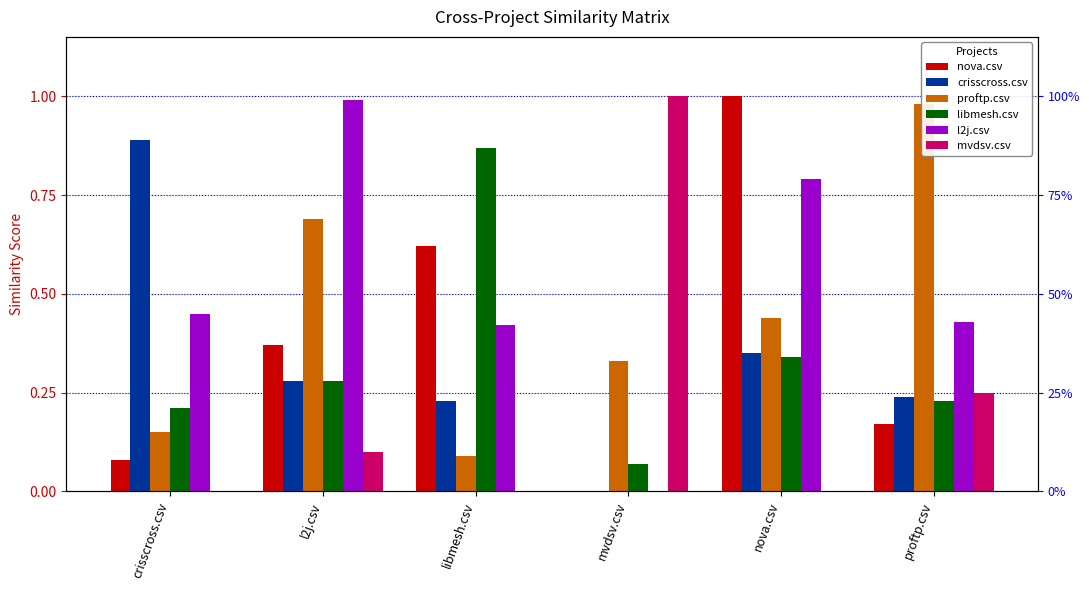

Rank the series by their maximum value, from lowest to highest.

libmesh.csv, crisscross.csv, proftp.csv, l2j.csv, nova.csv, mvdsv.csv